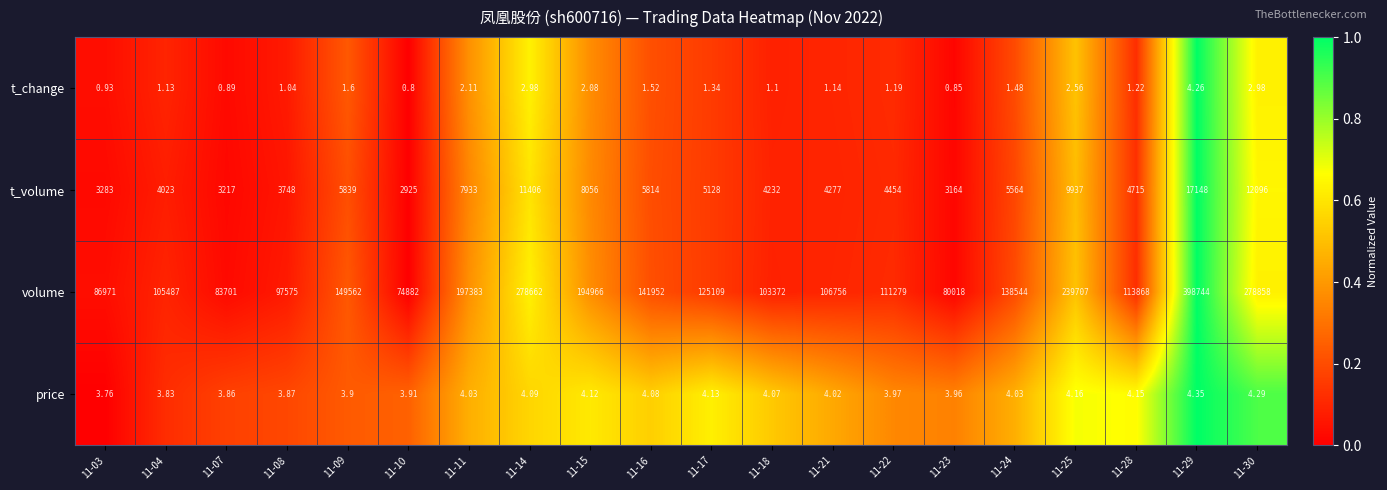

Rank the series by their maximum value, from highest to lowest.

volume, t_volume, price, t_change